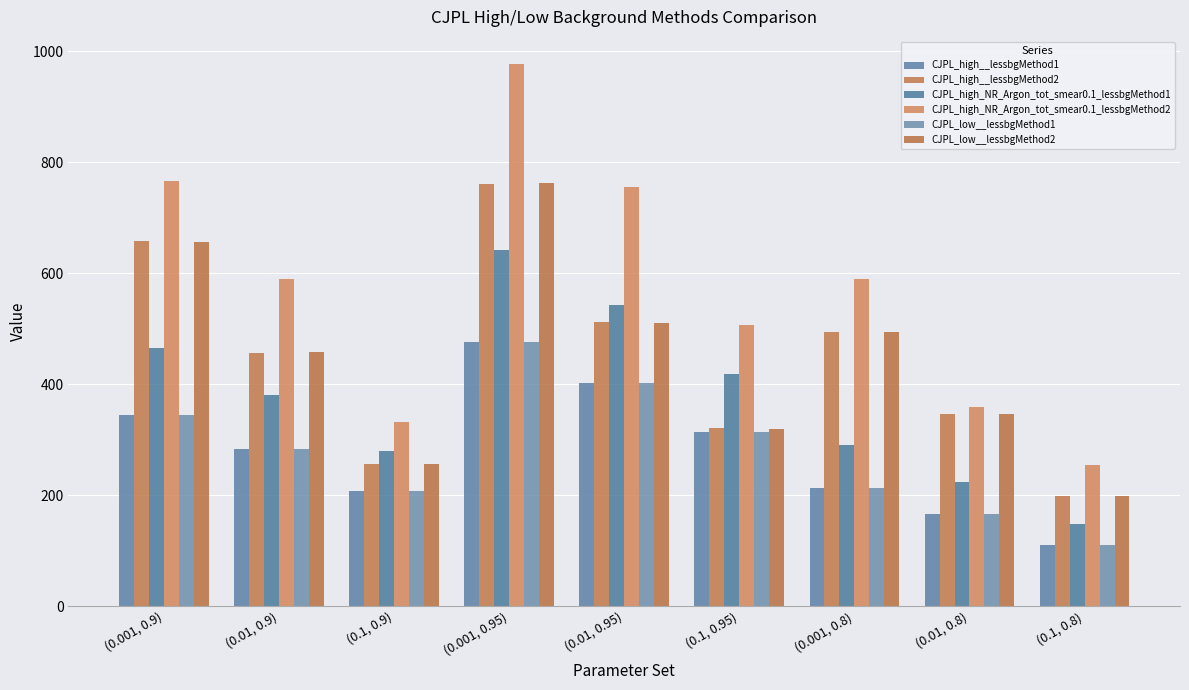

Is it true that CJPL_high_NR_Argon_tot_smear0.1_lessbgMethod1 equals 147.2 at (0.001, 0.8)?

False